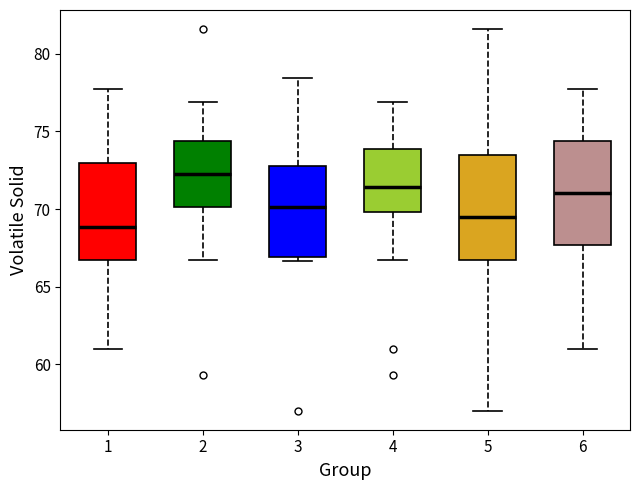

Reading left to right, read every box against the y-axis: the position of its median line, the range the box covers, and the ends of its whiskers. The values are not printed on the chart, so give them approximately, as read against the axis.

1: median 69.0, box 66.5 to 73.0, whiskers 61.0 to 78.0
2: median 72.0, box 70.0 to 74.5, whiskers 66.5 to 77.0
3: median 70.0, box 67.0 to 73.0, whiskers 66.5 to 78.5
4: median 71.5, box 70.0 to 74.0, whiskers 66.5 to 77.0
5: median 69.5, box 66.5 to 73.5, whiskers 57.0 to 81.5
6: median 71.0, box 67.5 to 74.5, whiskers 61.0 to 78.0